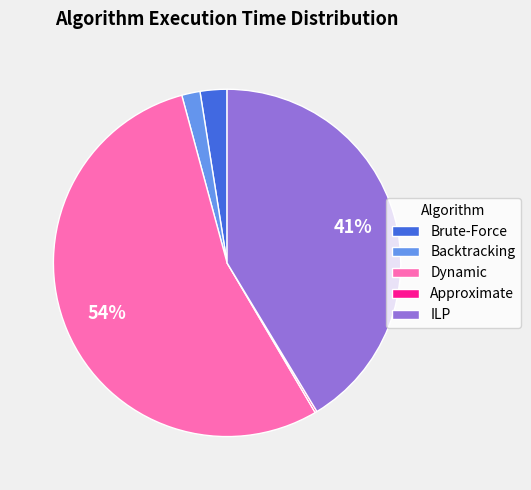

To the nearest percent, what is the combined percentage of Backtracking and ILP?

43%